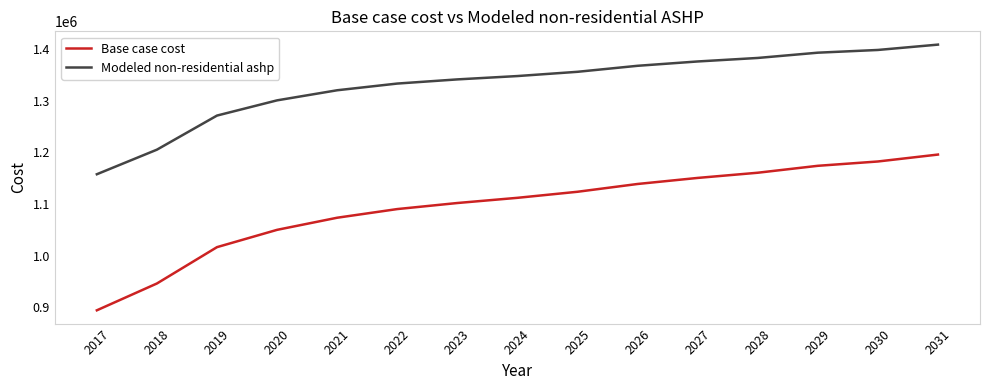

How many distinct data groups are displayed?

2